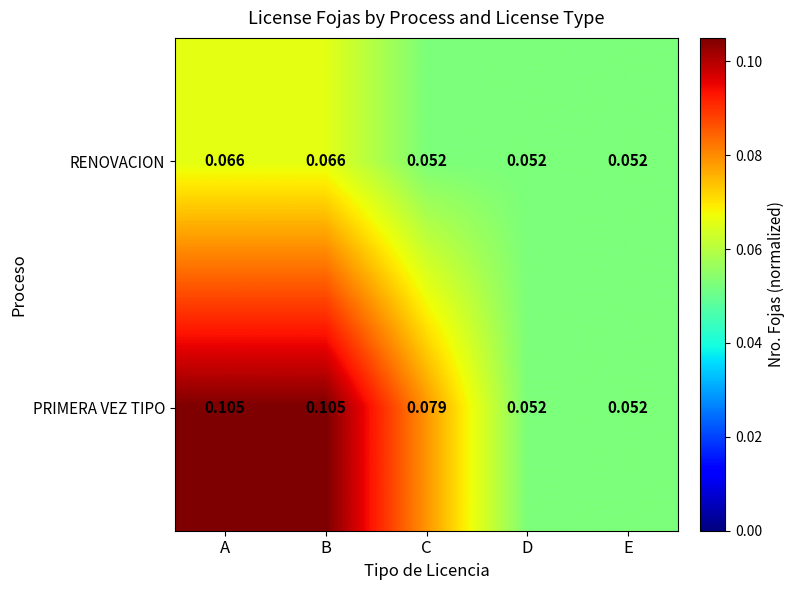

Which series has the largest total across all categories?

PRIMERA VEZ TIPO